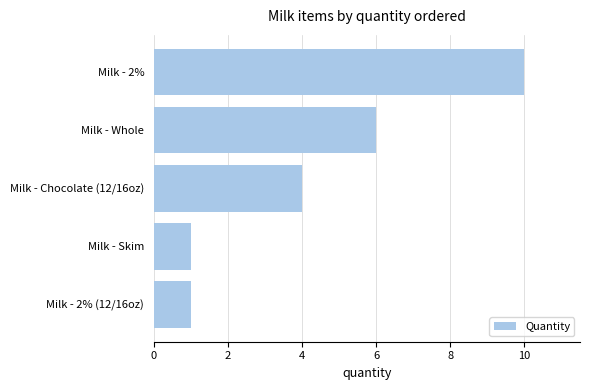

Which has a higher value, Milk - Chocolate (12/16oz) or Milk - 2% (12/16oz)?

Milk - Chocolate (12/16oz)